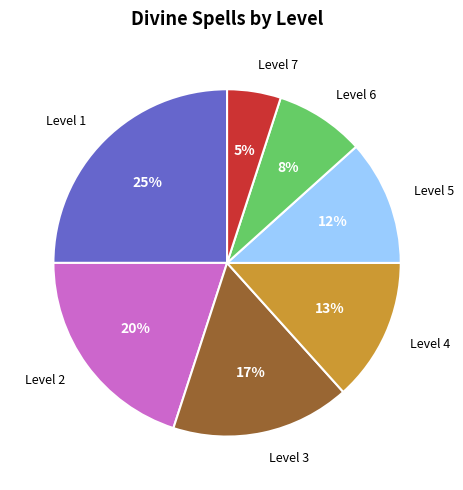

The Level 5 slice represents 2% of the pie. True or false?

False